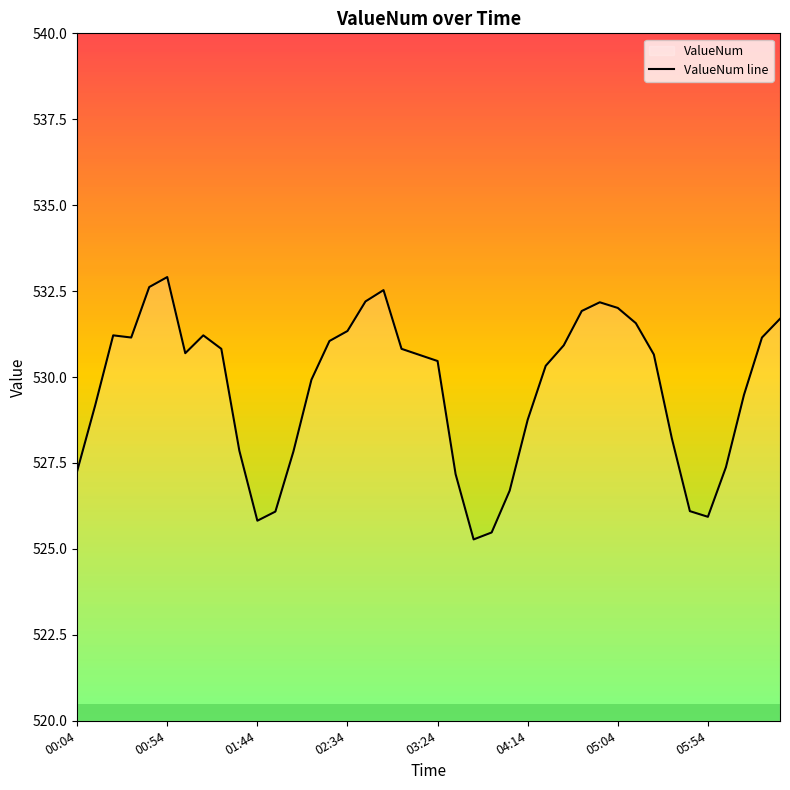

Reading left to right, list all the values displayed in this chart.

527.3	529.2	531.2	531.1	532.6	532.9	530.7	531.2	530.8	527.9	525.8	526.1	527.8	529.9	531.0	531.3	532.2	532.5	530.8	530.6	530.5	527.2	525.3	525.5	526.7	528.8	530.3	530.9	531.9	532.2	532.0	531.6	530.7	528.2	526.1	525.9	527.4	529.5	531.1	531.7